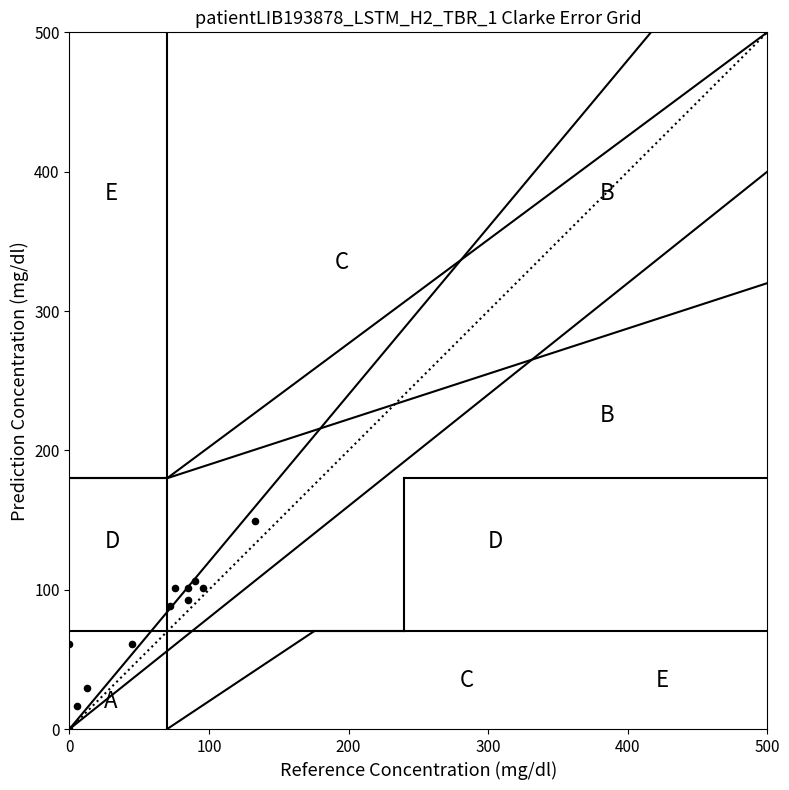

What is the average Y value?

75.7